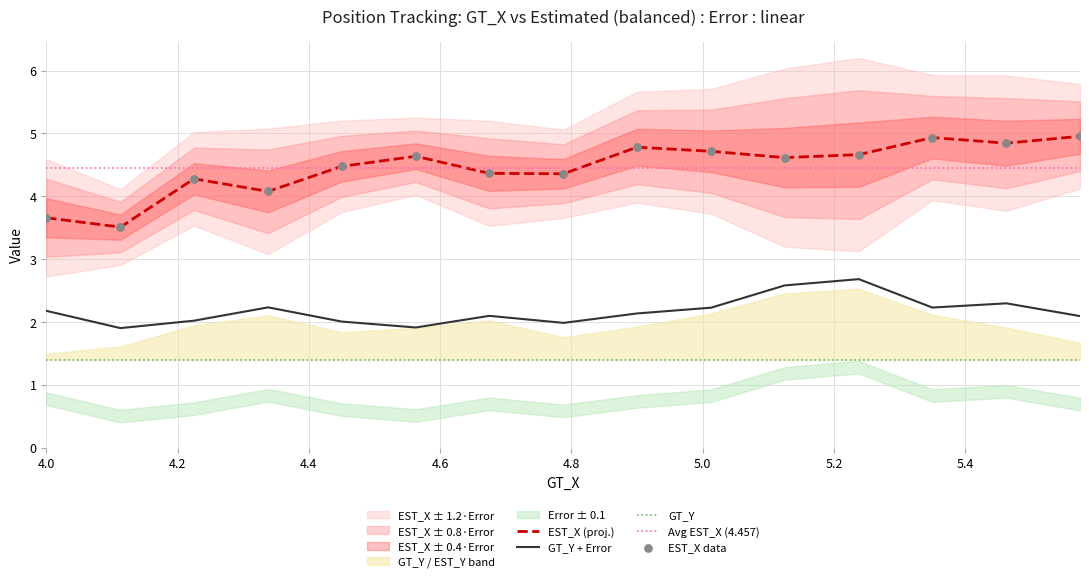

Which series has the largest total across all categories?

EST_X